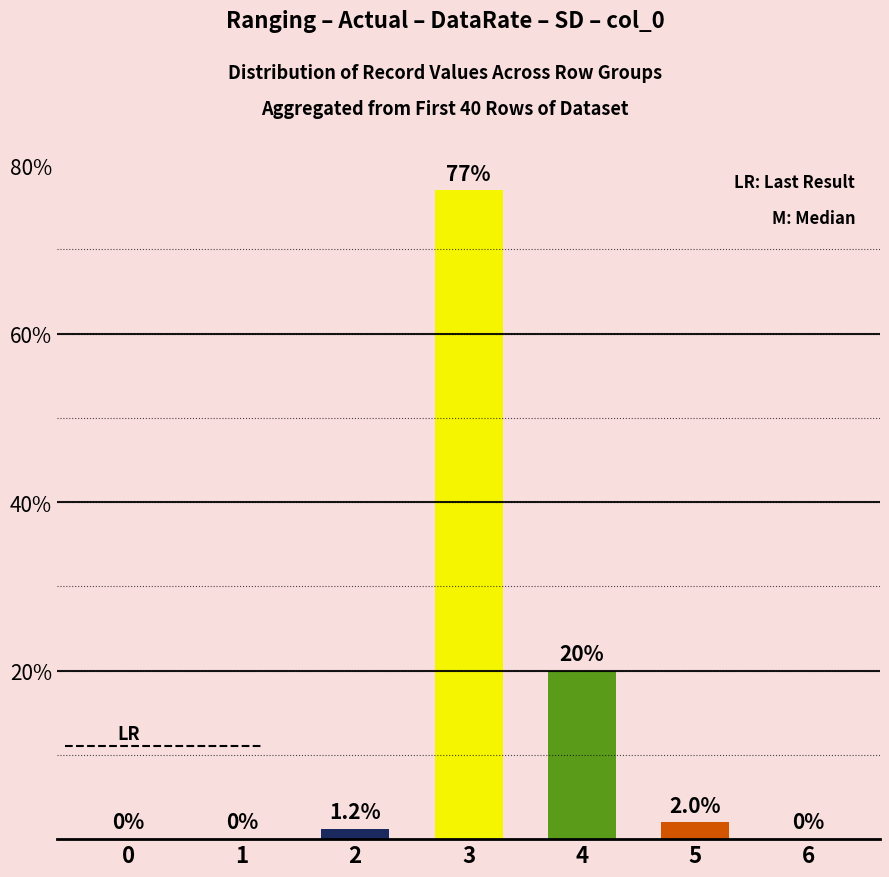

The chart shows a value of 0.0 at 0. True or false?

True